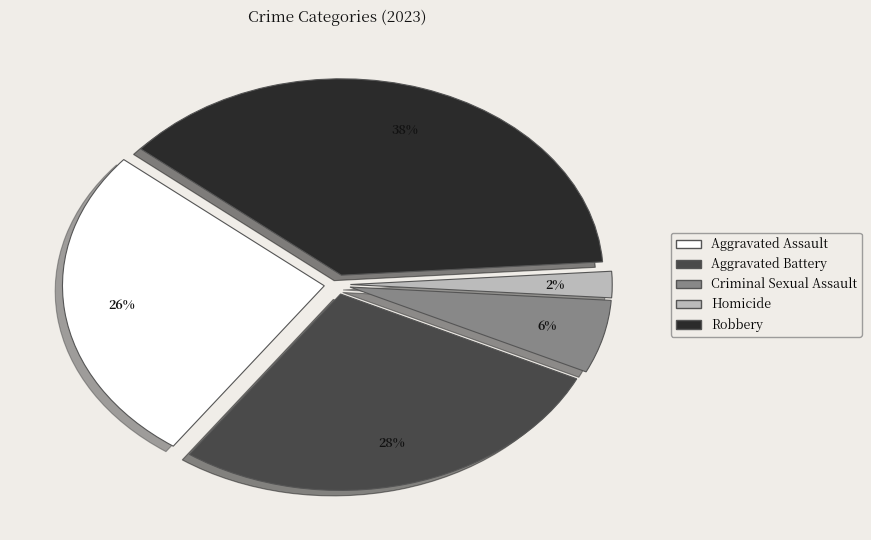

Combined, do Homicide and Robbery account for over 50%?

No